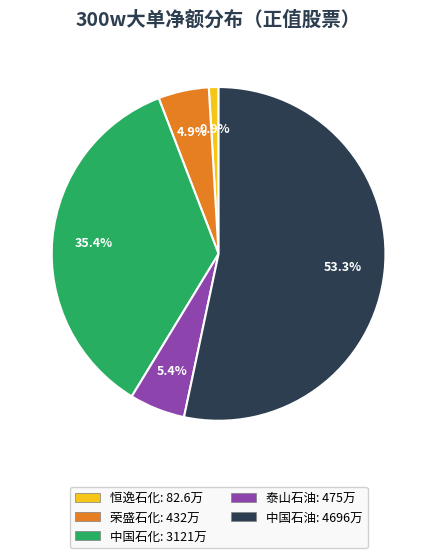

Is there any slice that represents more than half of the pie?

Yes